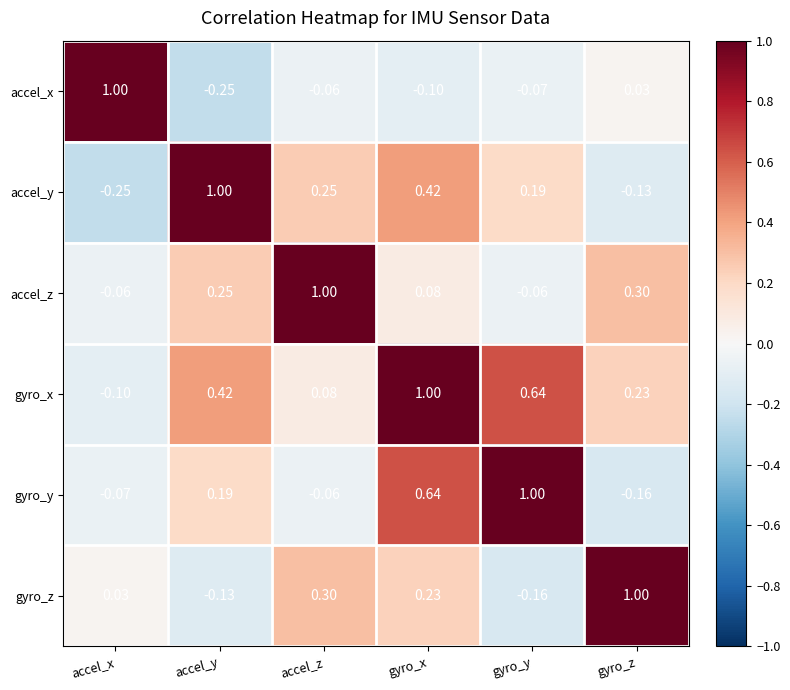

At which category is the sum across all series the highest?

gyro_x